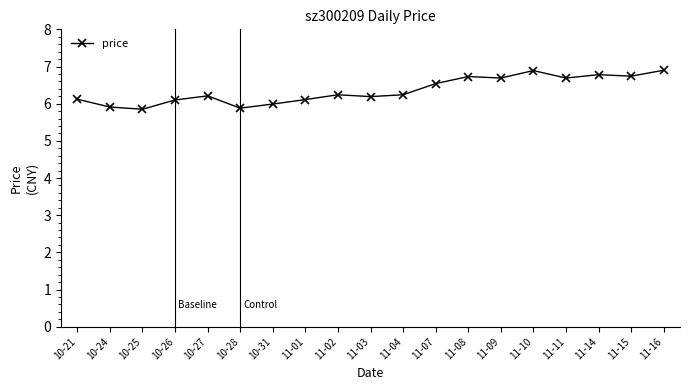

What is the average value?

6.4